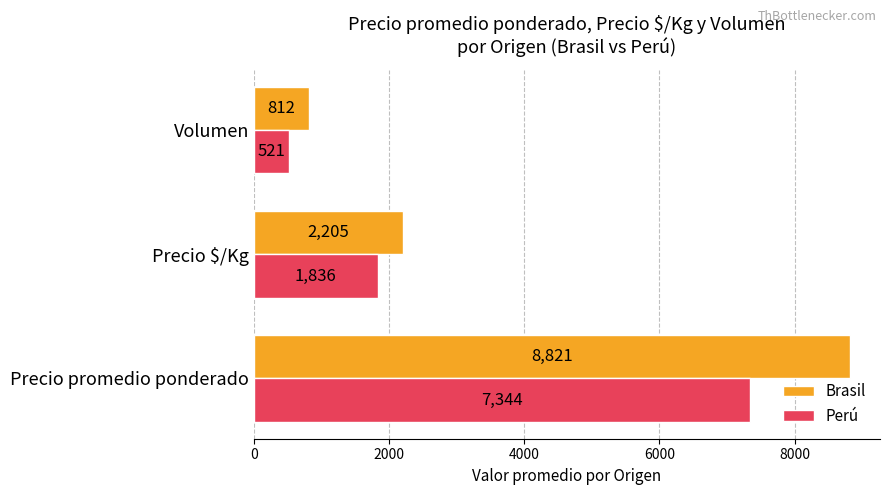

True or false: Brasil has a value of 2205 at Precio $/Kg.

True